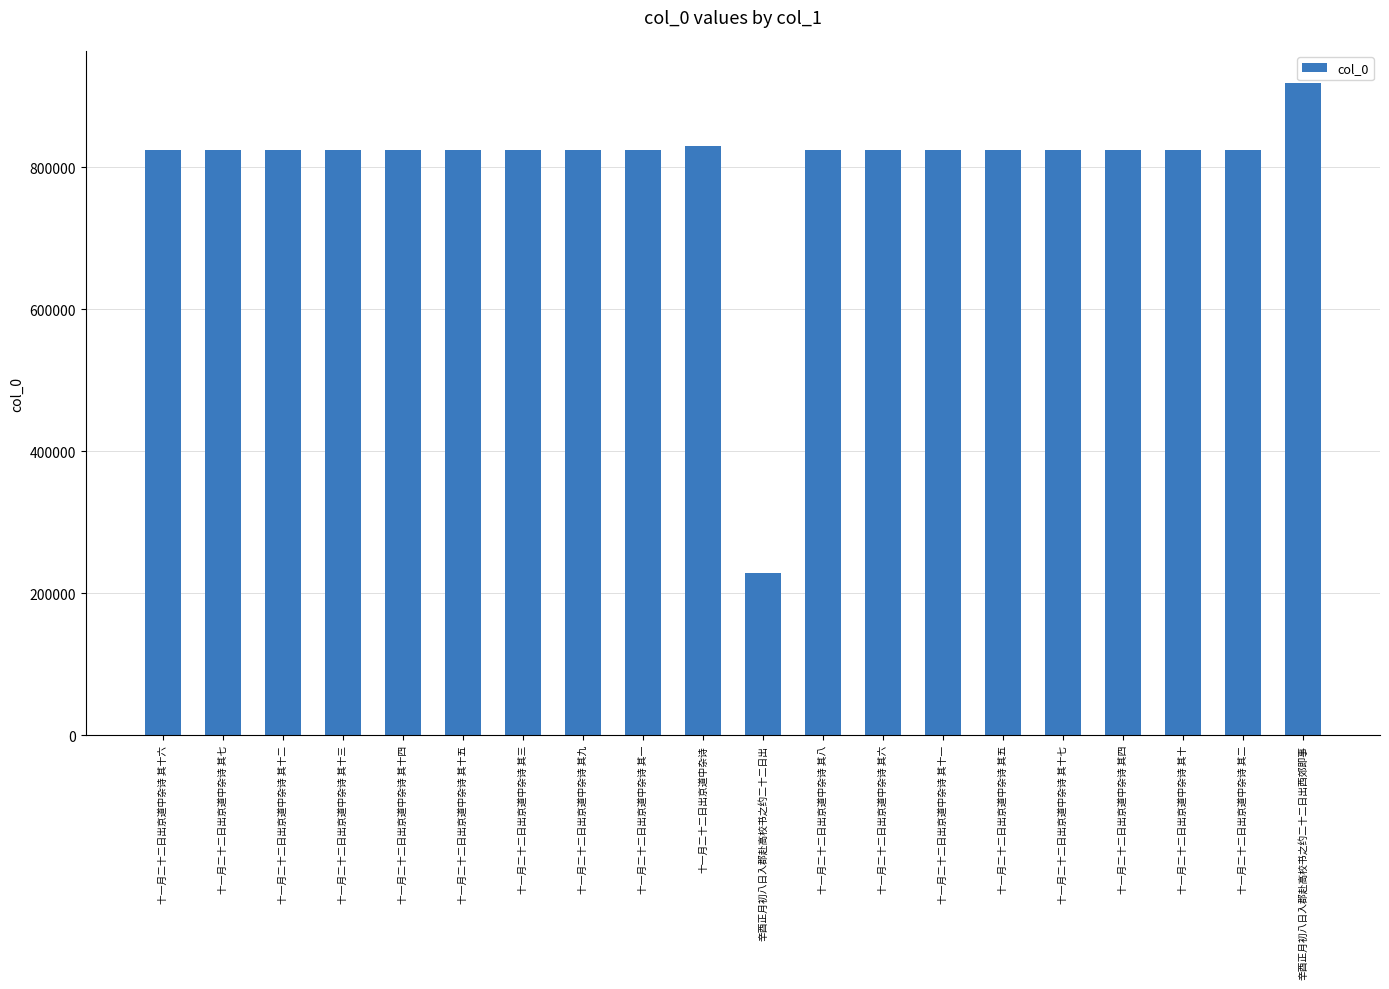

What is the label of the 9th bar from the left?

十一月二十二日出京道中杂诗 其一